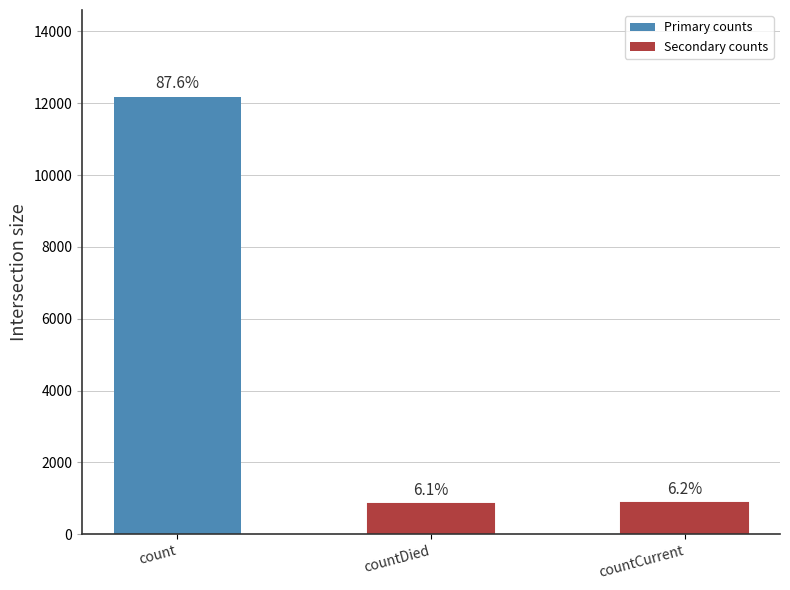

Rank the categories by value from highest to lowest.

count, countCurrent, countDied